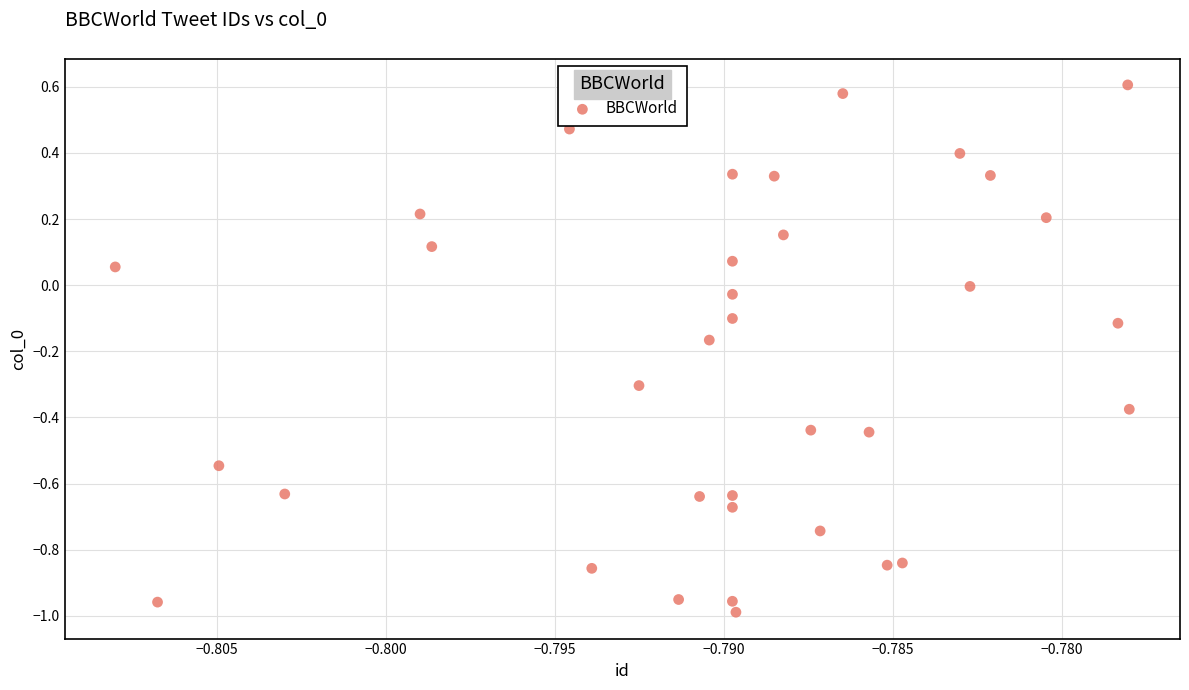

What is the range of Y values (max minus min)?

1.6